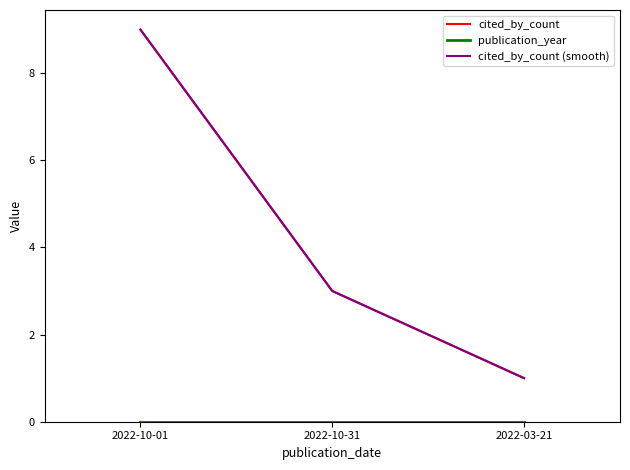

What is the sum of the values at 2022-10-01 and 2022-03-21?

10